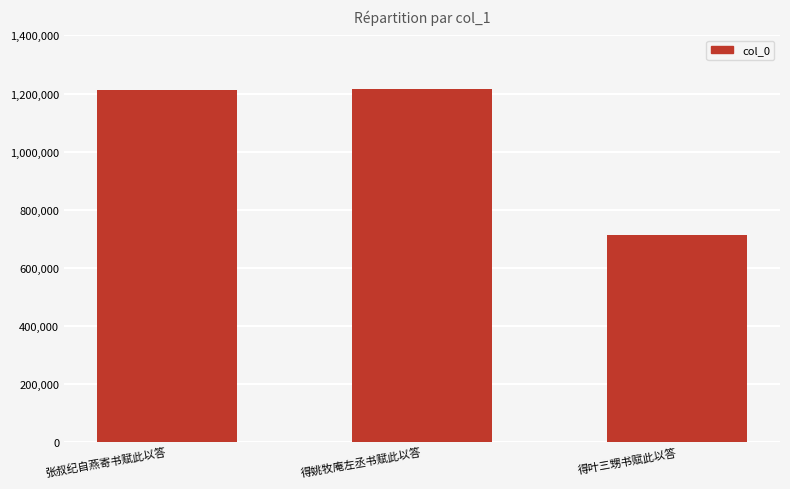

What is the label of the 3rd bar from the right?

张叔纪自燕寄书赋此以答